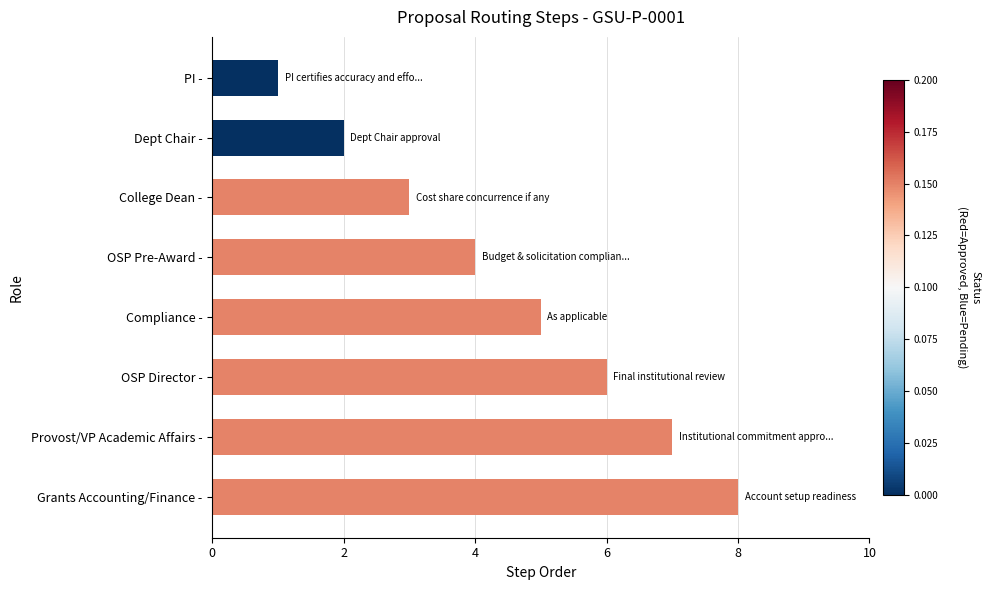

How many values are between 3 and 7?

5